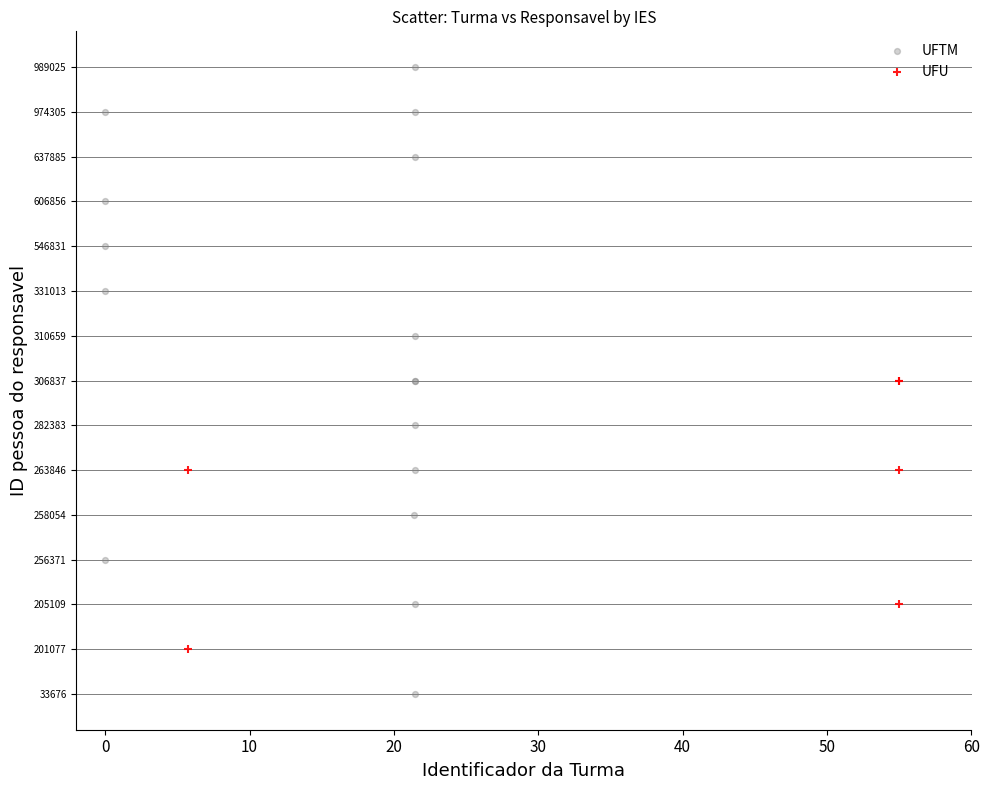

What are all the series names shown in the legend?

UFTM, UFU